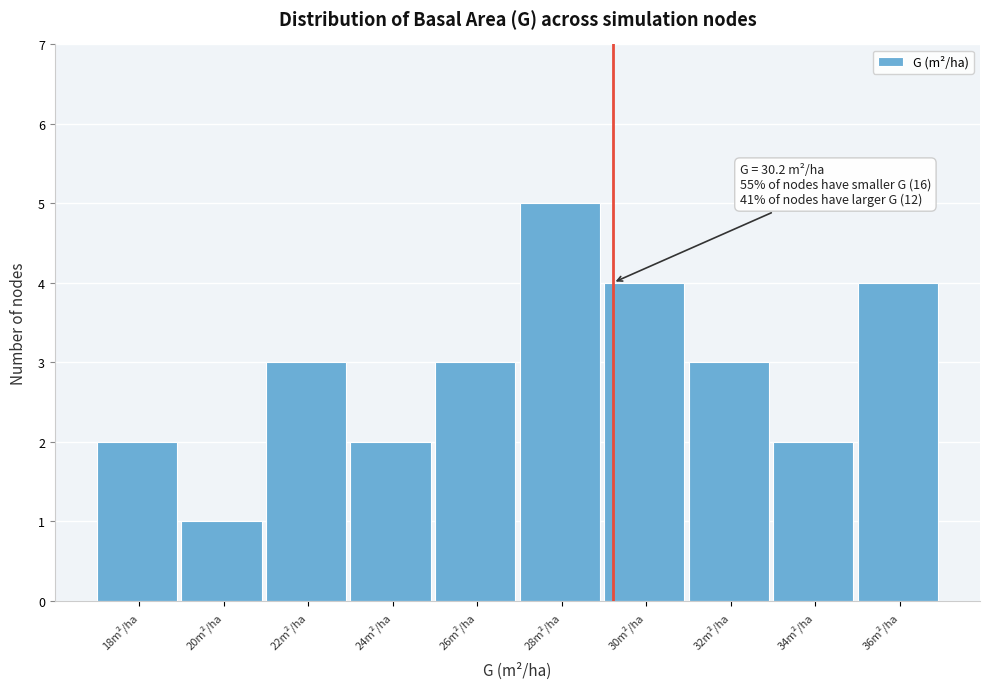

Reading left to right, list all the values displayed in this chart.

18m²/ha=2	20m²/ha=1	22m²/ha=3	24m²/ha=2	26m²/ha=3	28m²/ha=5	30m²/ha=4	32m²/ha=3	34m²/ha=2	36m²/ha=4